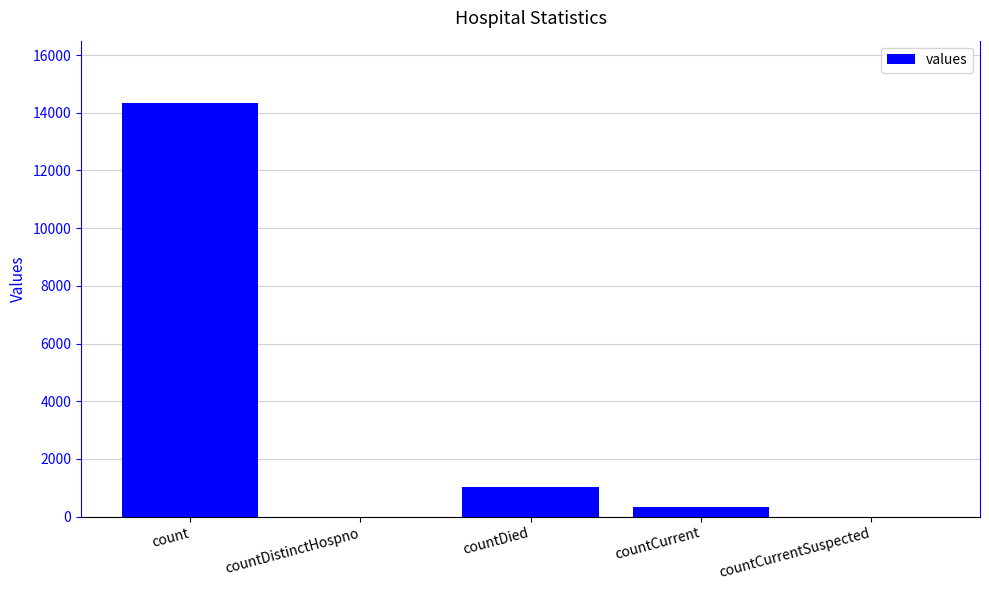

At which category does the chart reach its peak across all series?

count